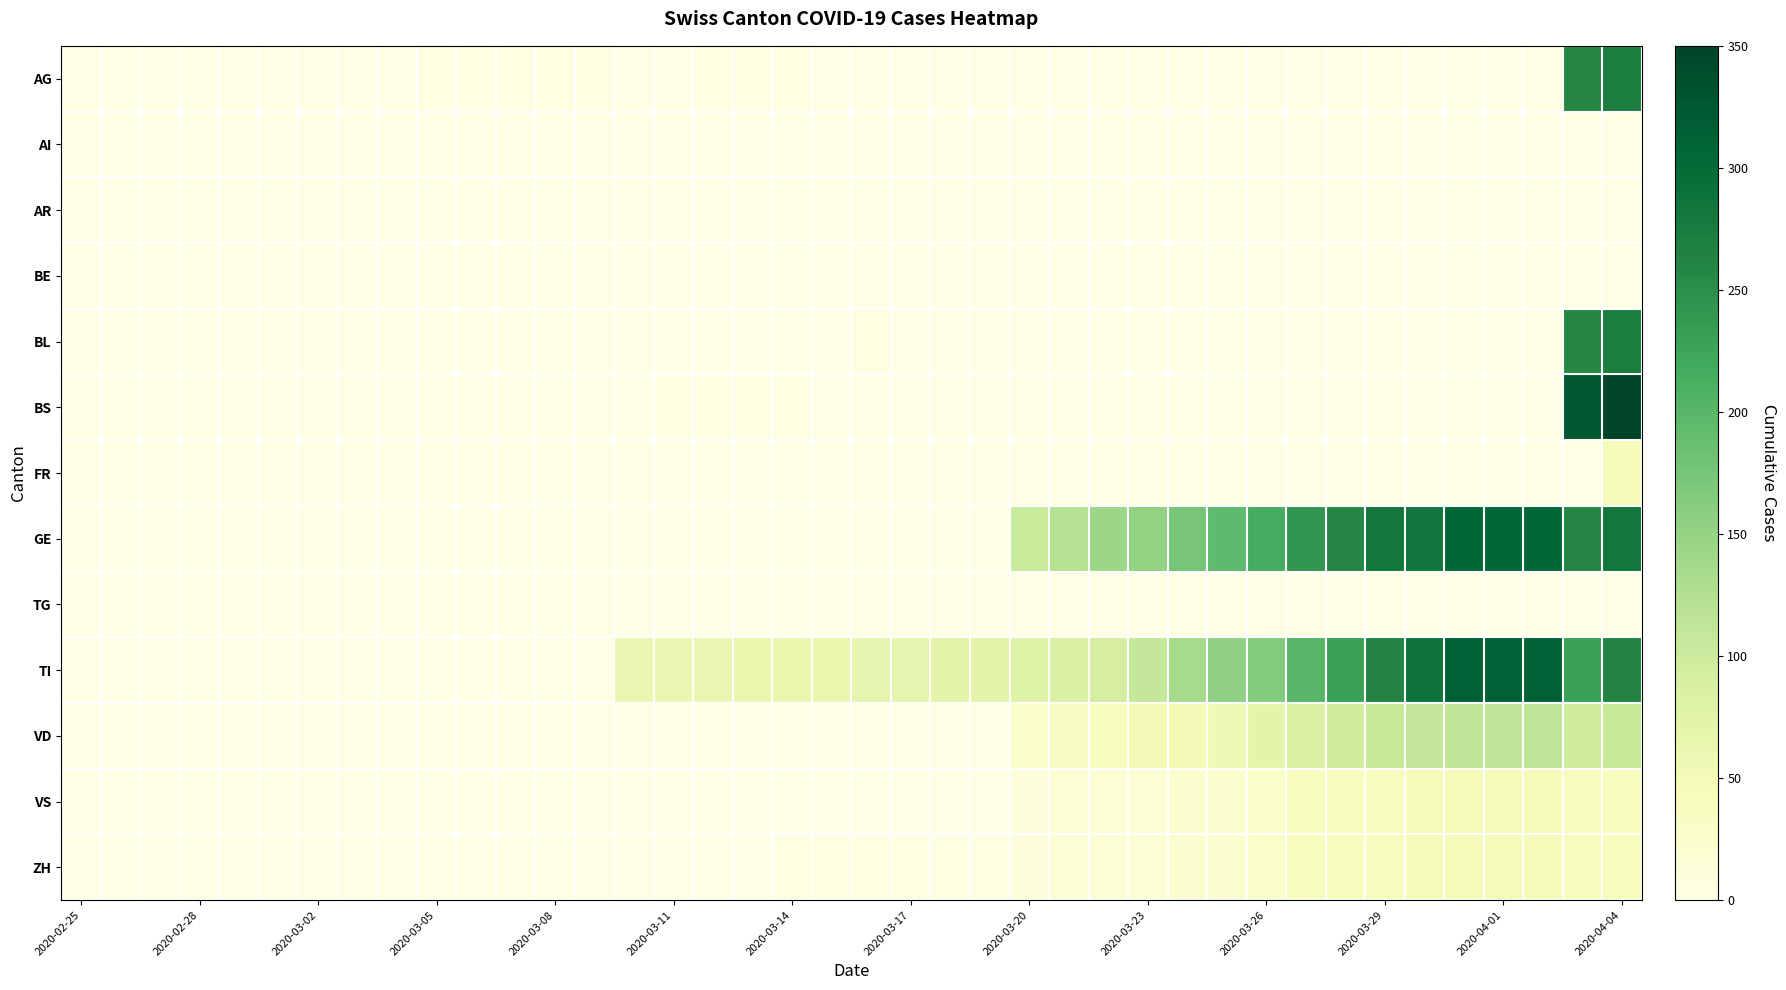

Which series has the largest total across all categories?

TI